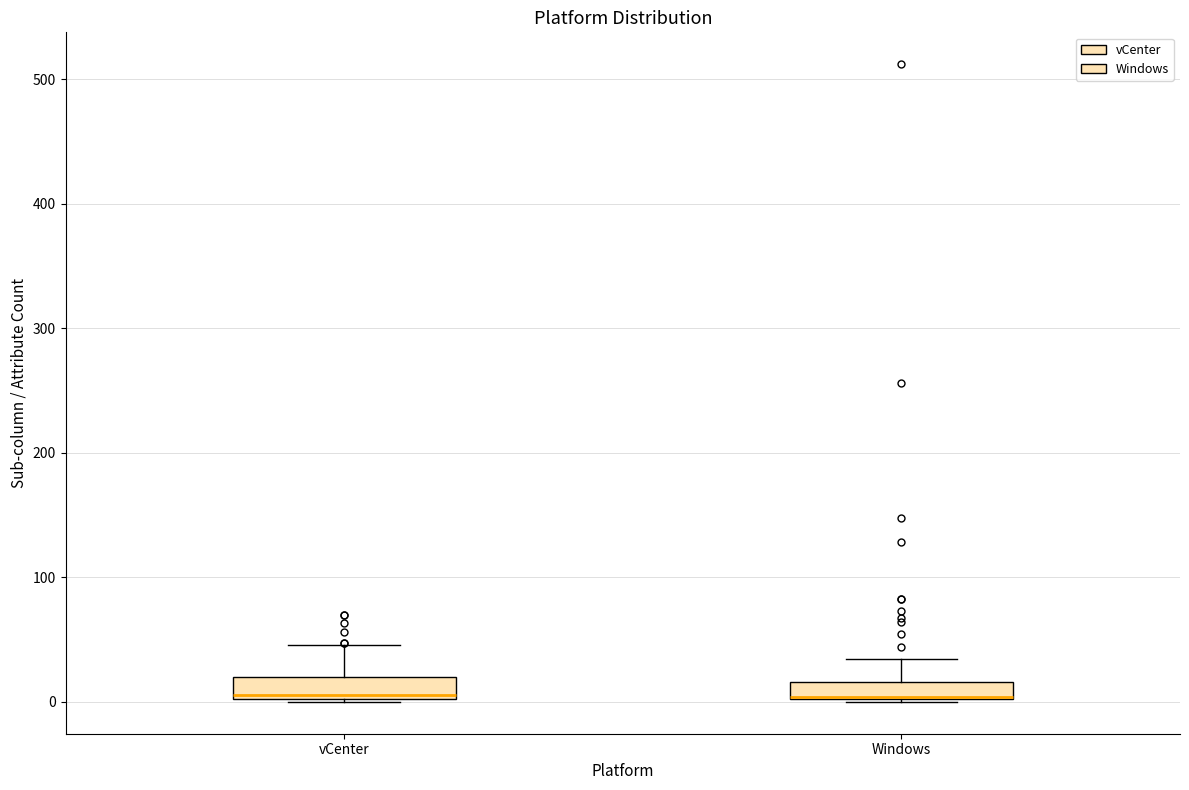

Where is the lower edge of the box for Windows on the y-axis? The values are not printed on the chart, so give them approximately, as read against the axis.

0